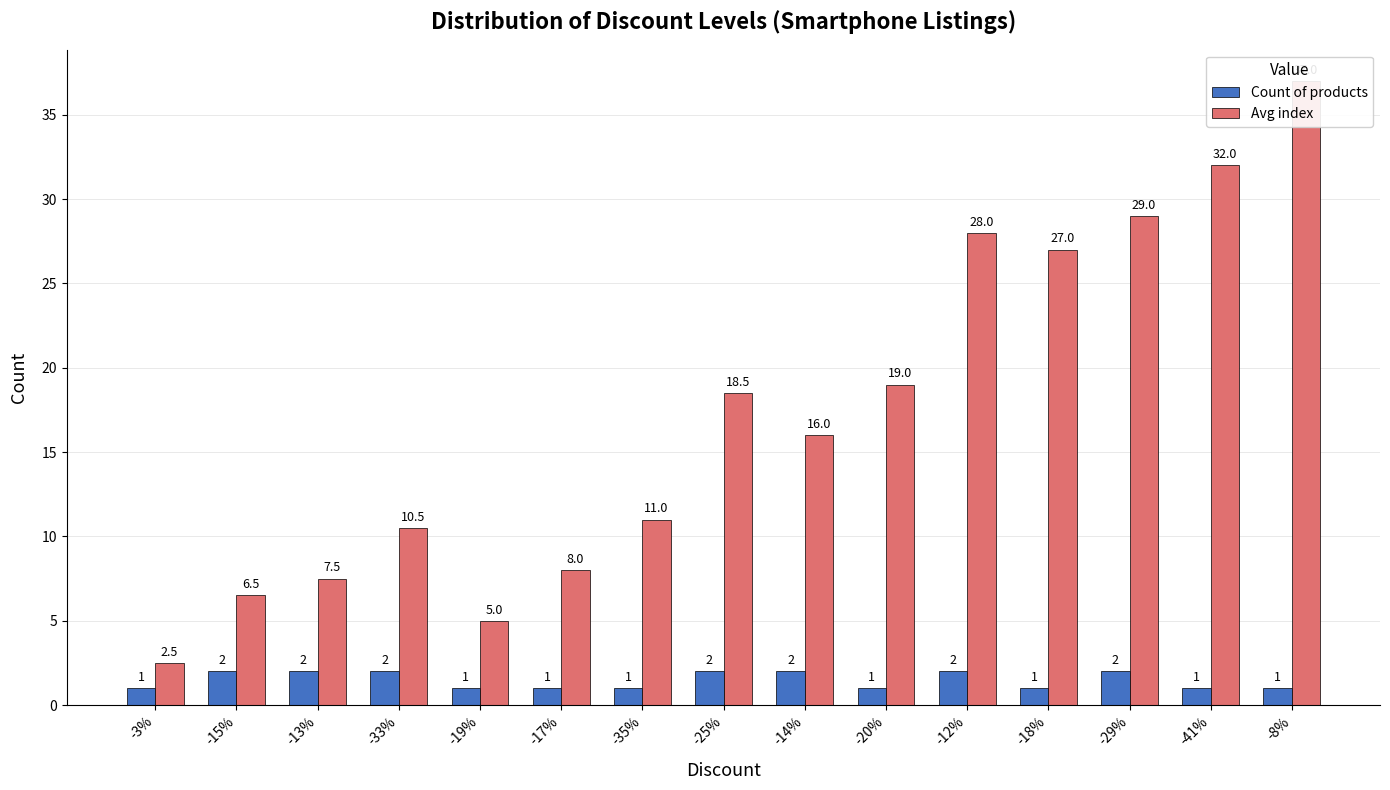

What position from the left is -25%?

8